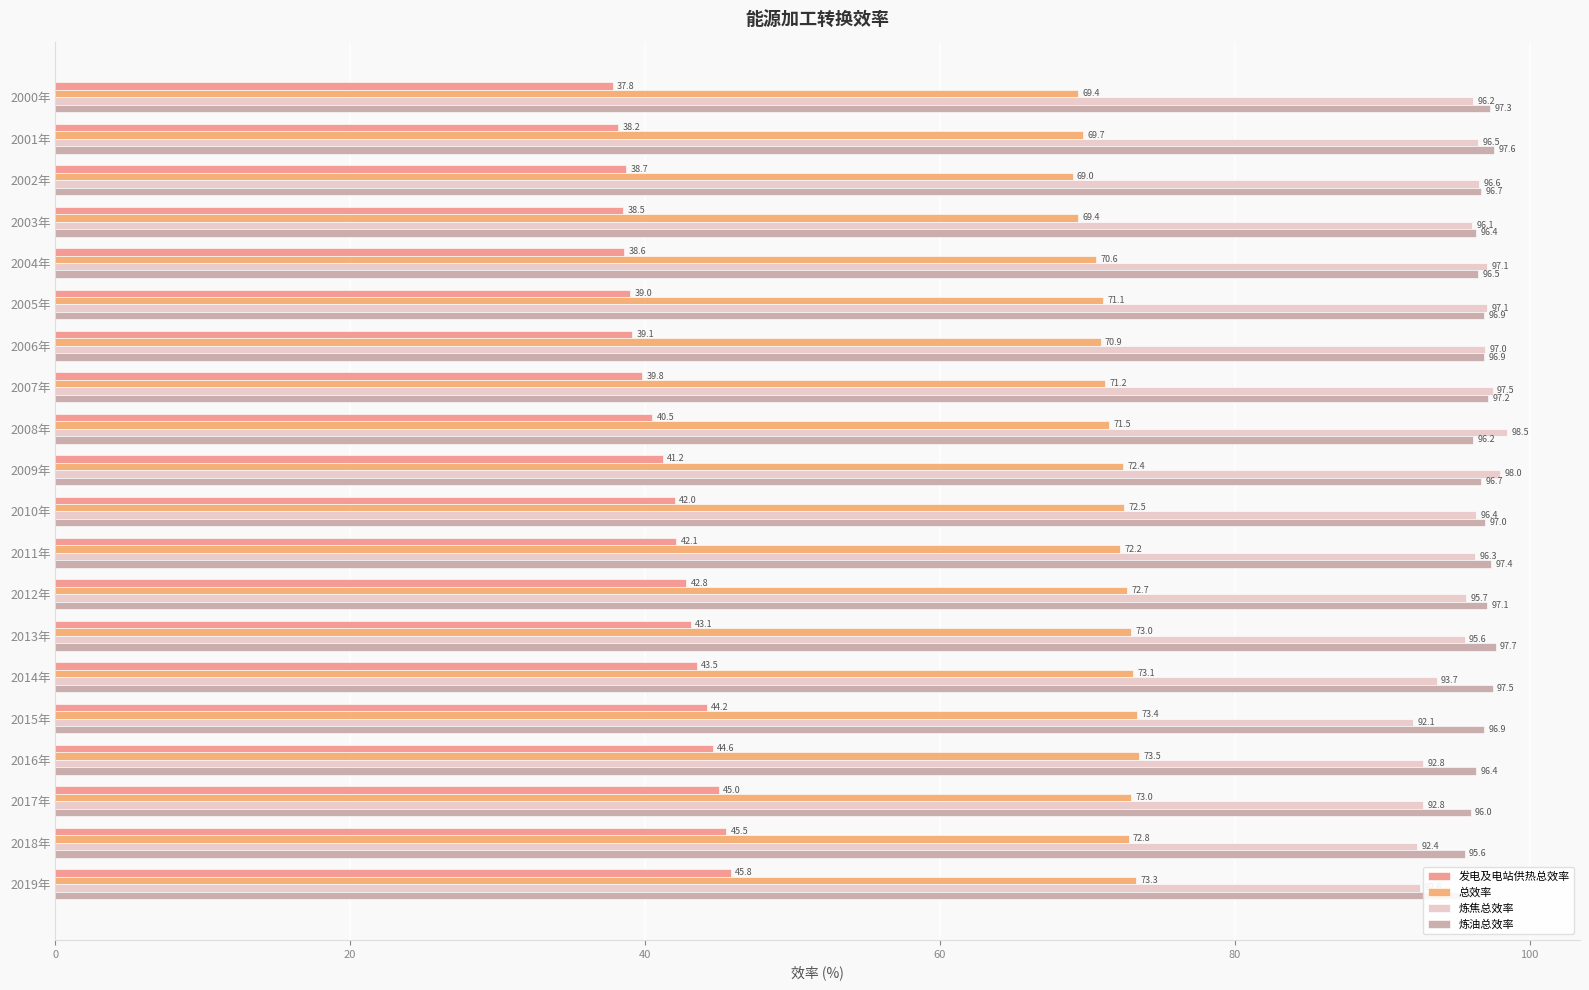

At how many categories does at least one series exceed 89?

20